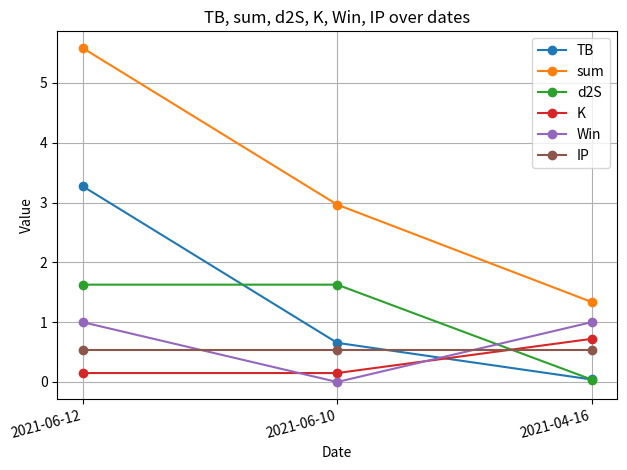

What is the lowest value of the K series?

0.1